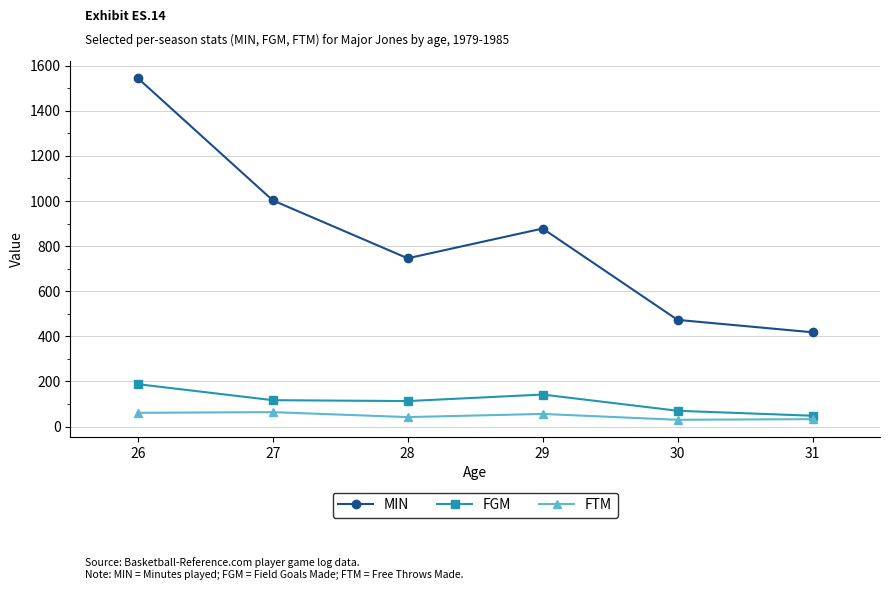

True or false: FTM and FGM cross at least once.

False